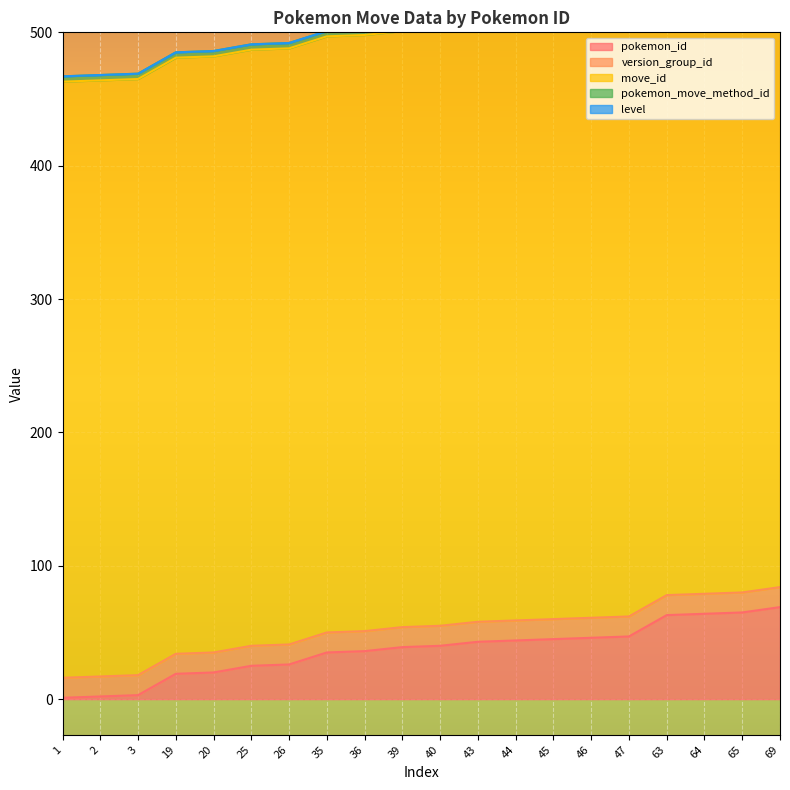

Reading left to right, list all the values displayed in this chart.

pokemon_id: 1=1	2=2	3=3	19=19	20=20	25=25	26=26	35=35	36=36	39=39	40=40	43=43	44=44	45=45	46=46	47=47	63=63	64=64	65=65	69=69
version_group_id: 1=15	2=15	3=15	19=15	20=15	25=15	26=15	35=15	36=15	39=15	40=15	43=15	44=15	45=15	46=15	47=15	63=15	64=15	65=15	69=15
move_id: 1=447	2=447	3=447	19=447	20=447	25=447	26=447	35=447	36=447	39=447	40=447	43=447	44=447	45=447	46=447	47=447	63=447	64=447	65=447	69=447
pokemon_move_method_id: 1=4	2=4	3=4	19=4	20=4	25=4	26=4	35=4	36=4	39=4	40=4	43=4	44=4	45=4	46=4	47=4	63=4	64=4	65=4	69=4
level: 1=0	2=0	3=0	19=0	20=0	25=0	26=0	35=0	36=0	39=0	40=0	43=0	44=0	45=0	46=0	47=0	63=0	64=0	65=0	69=0